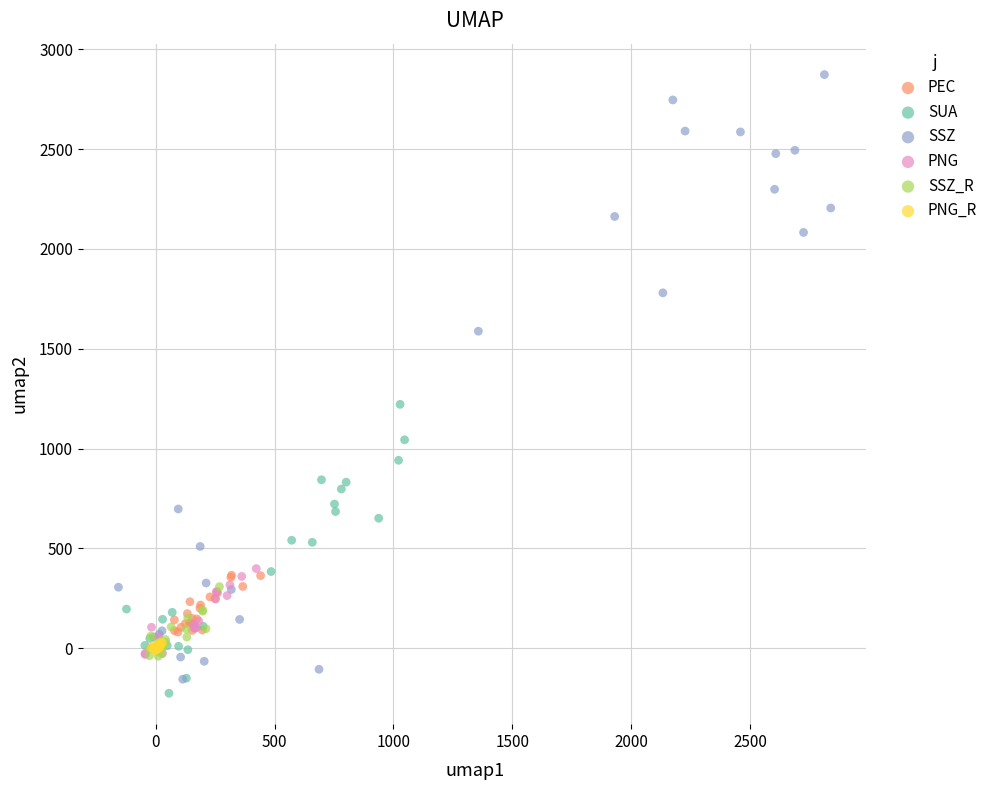

Which series has the widest spread of Y values?

SSZ